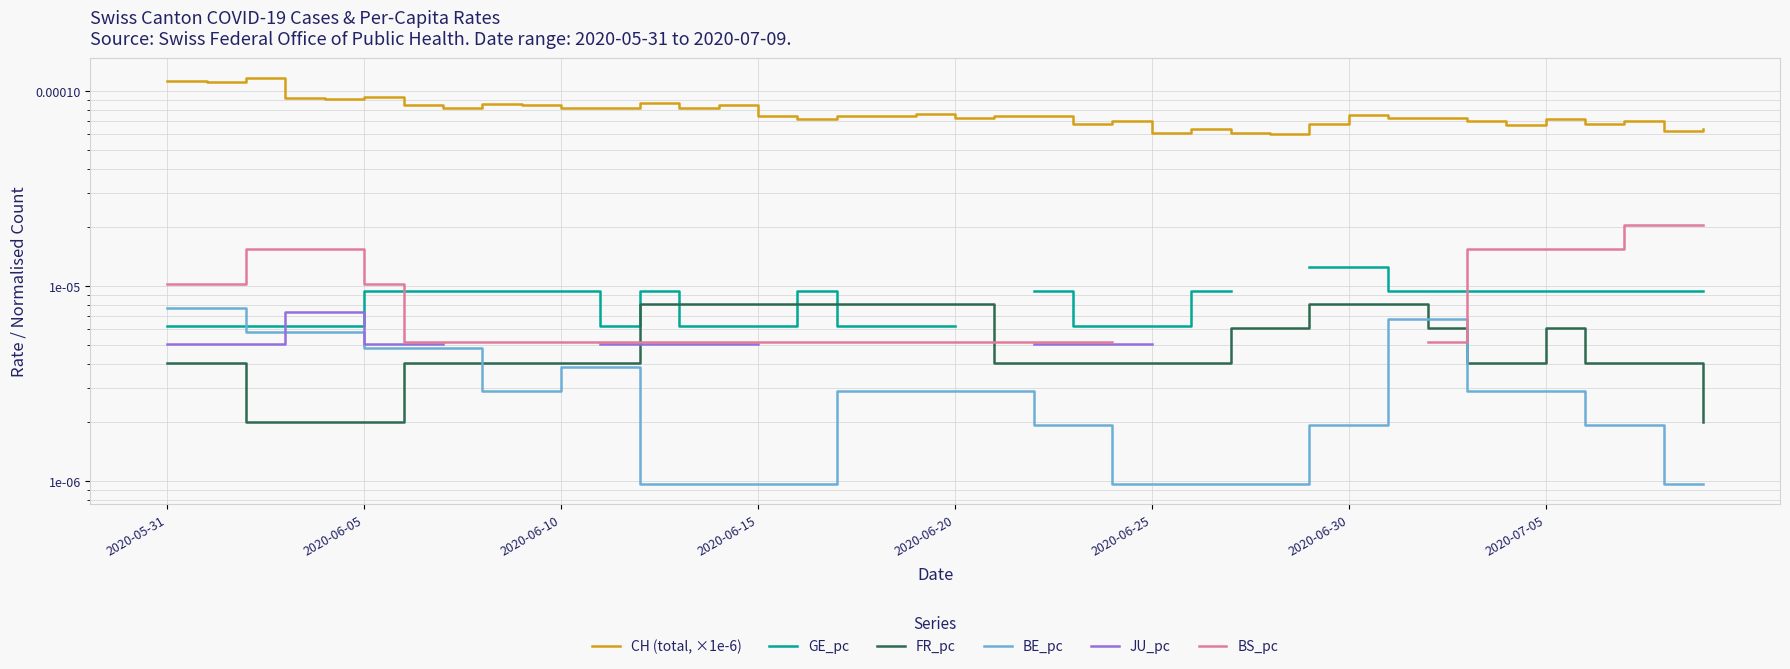

True or false: JU_pc has more than 1 points higher than both neighbors.

False